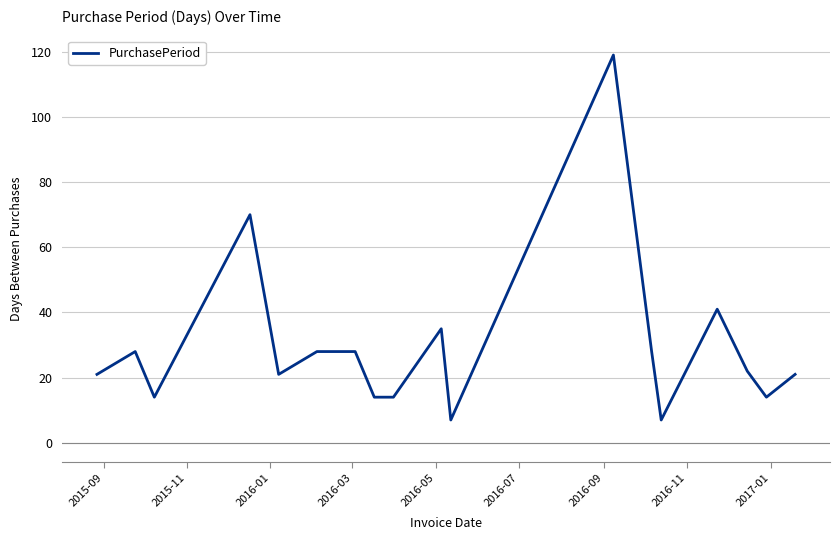

What is the minimum value shown in the chart?

7